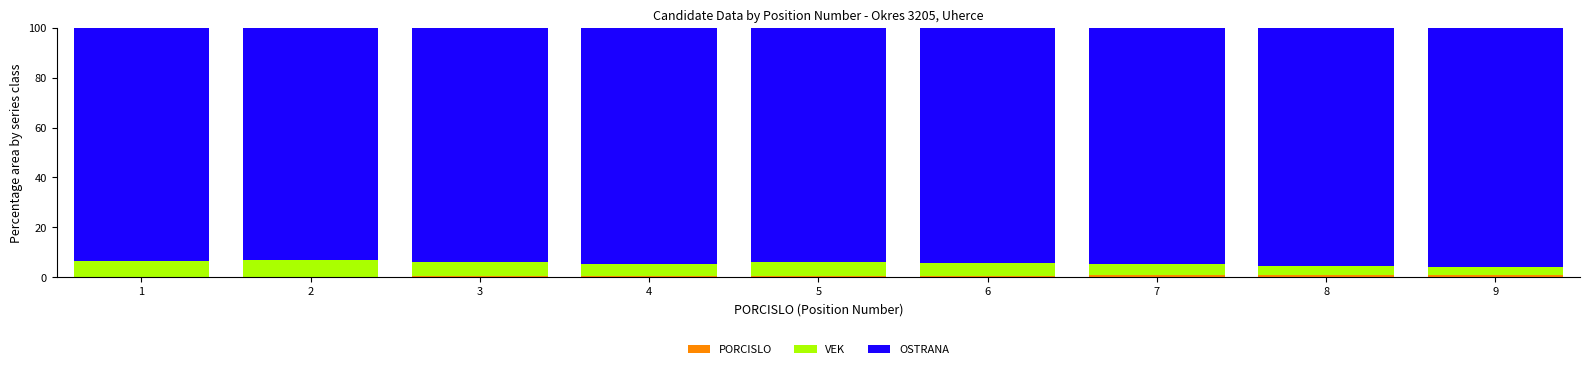

Are the bars grouped side by side (vs. stacked)?

No